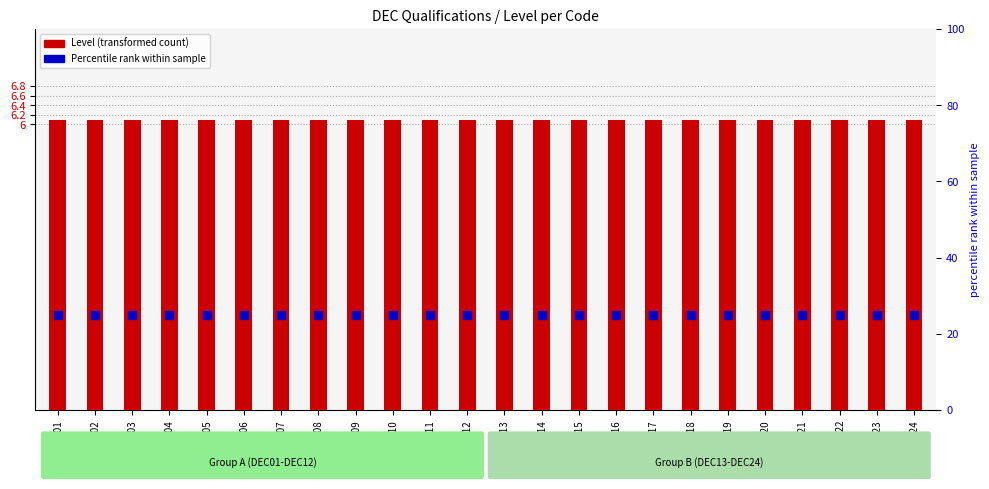

At which category is the sum across all series the highest?

DEC01